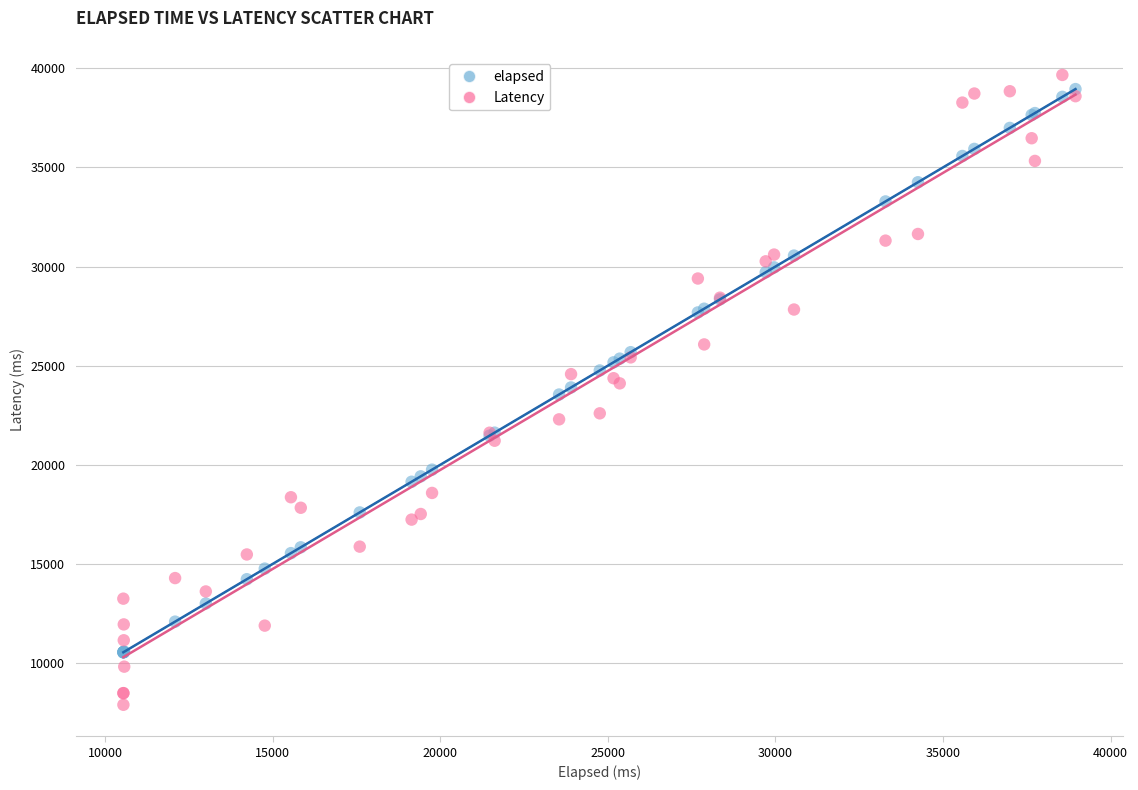

Which series reaches the minimum Y coordinate?

Latency